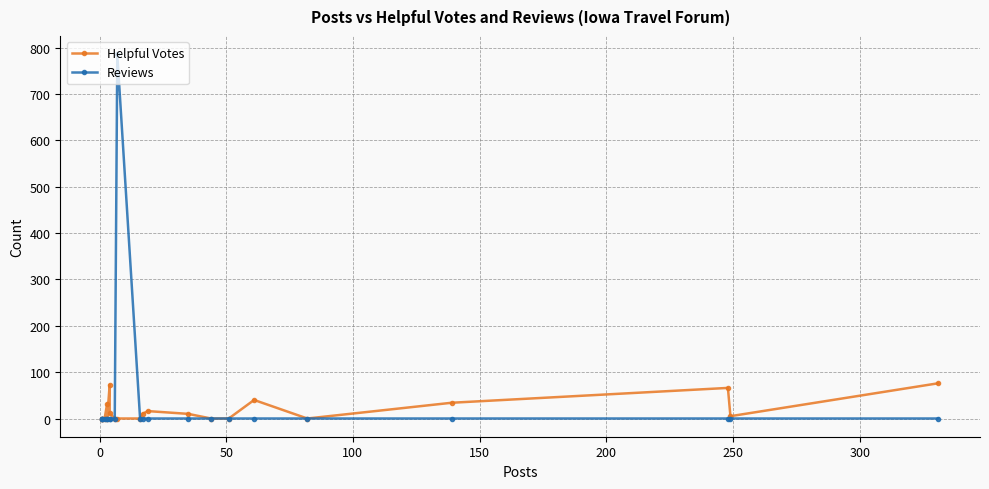

The value of Helpful Votes at 0 is -47. True or false?

False